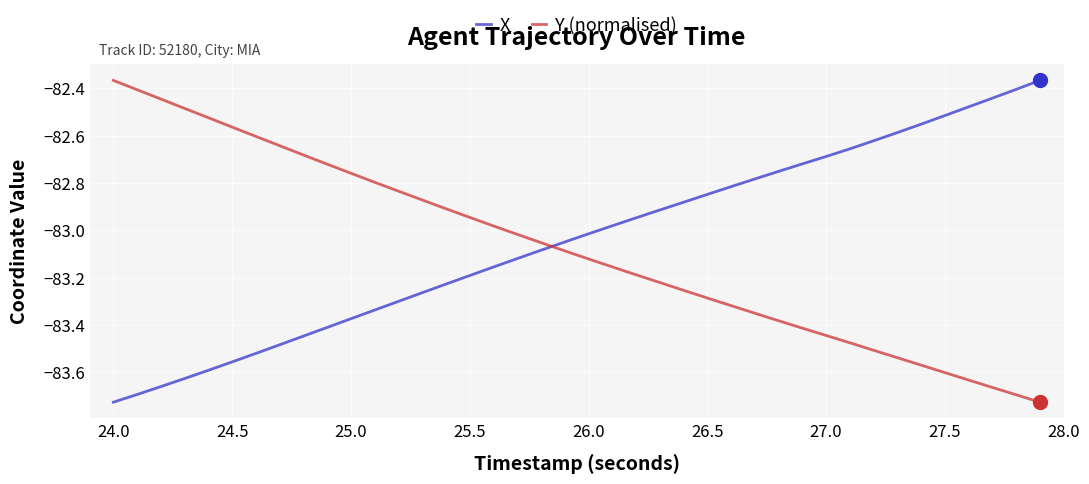

What is the difference between the maximum and minimum values in the Y (normalised) series?

1.4